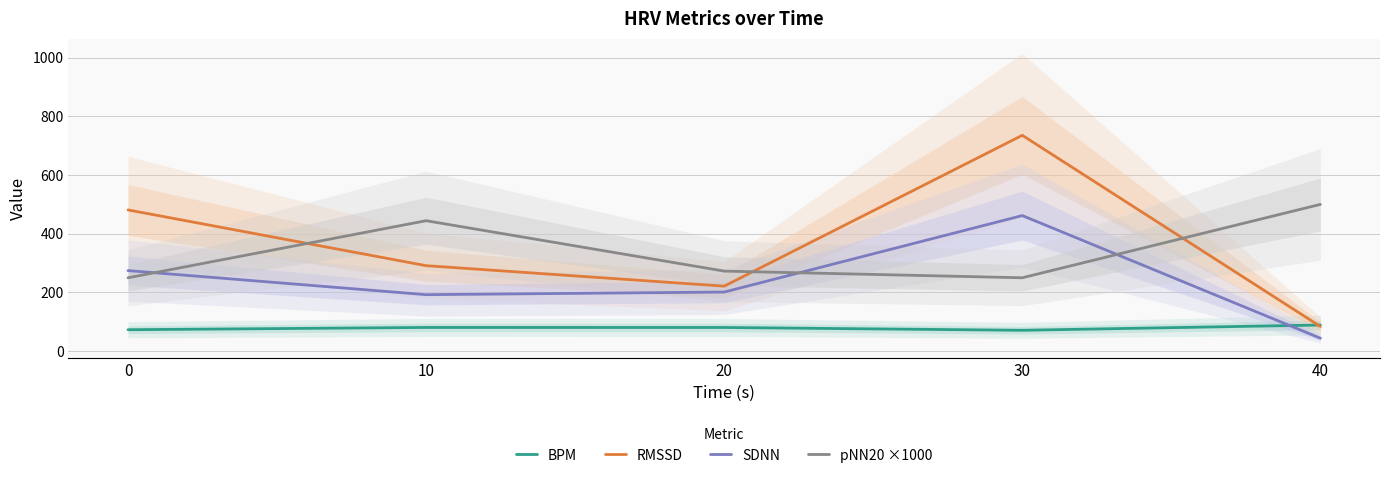

What is the sum of all SDNN values?

1174.1